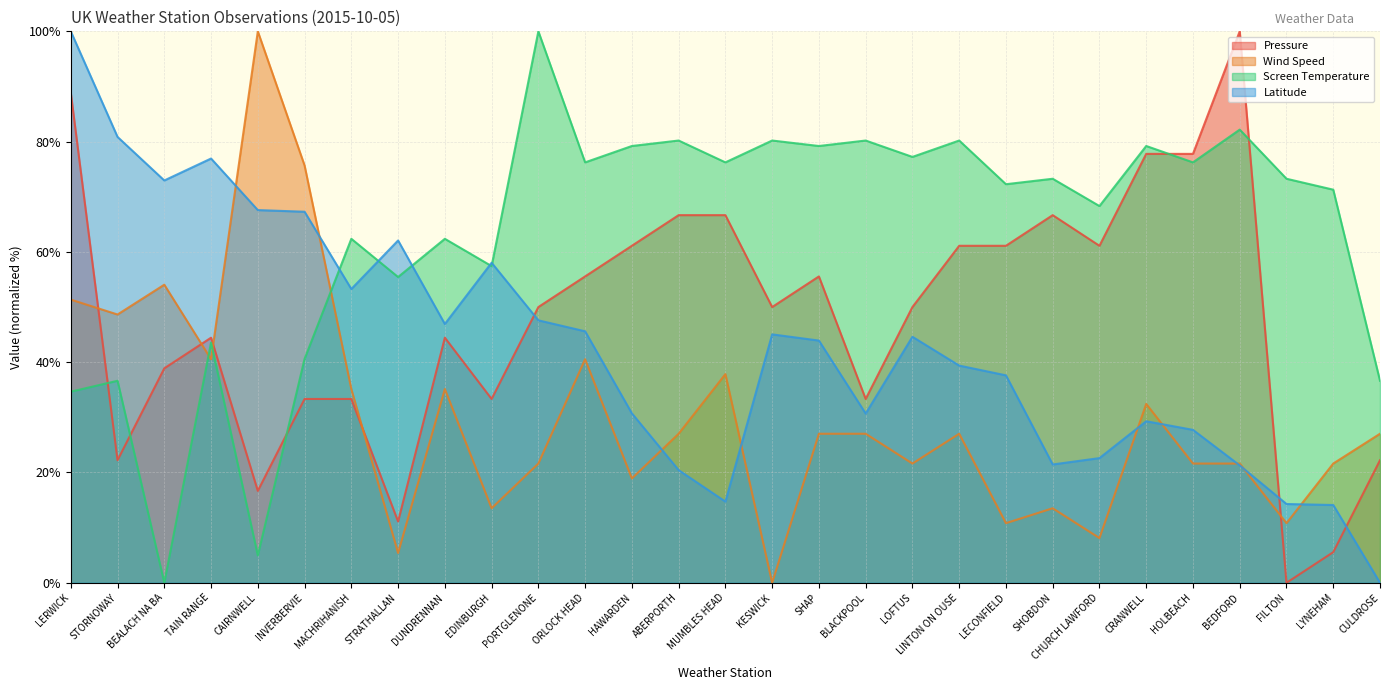

How many interior local peaks does the Wind Speed series have?

8